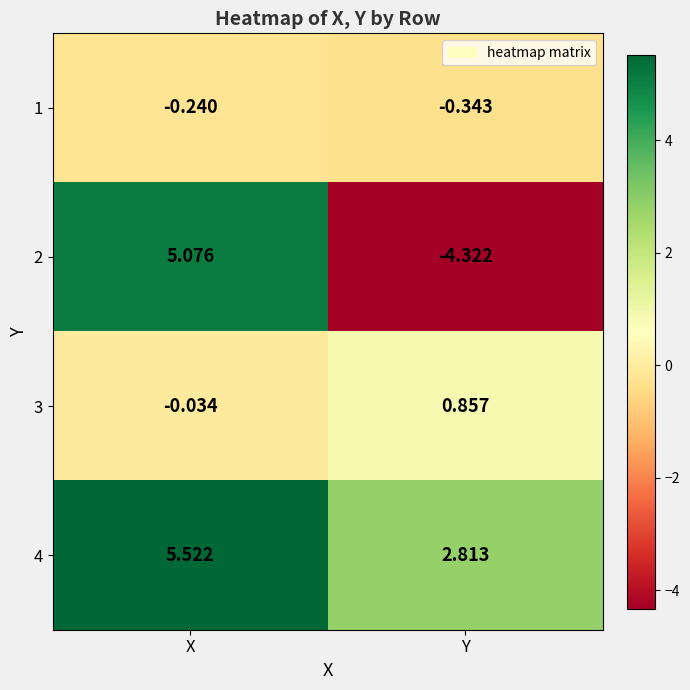

Which category has the lowest value in the 2 series?

Y